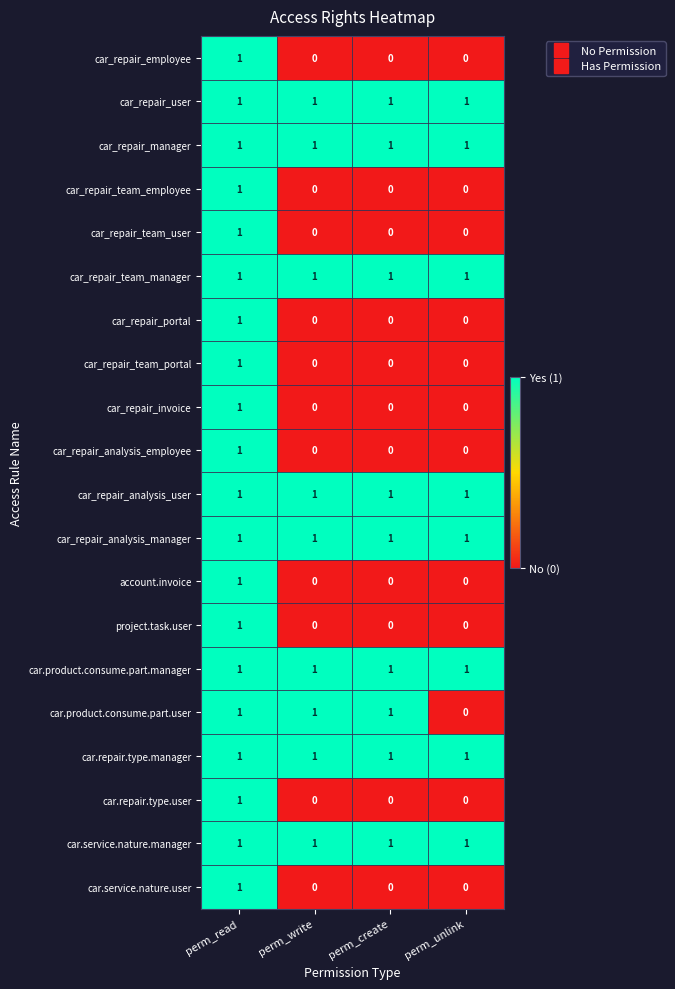

Is it true that car_repair_analysis_employee equals 0 at perm_unlink?

True